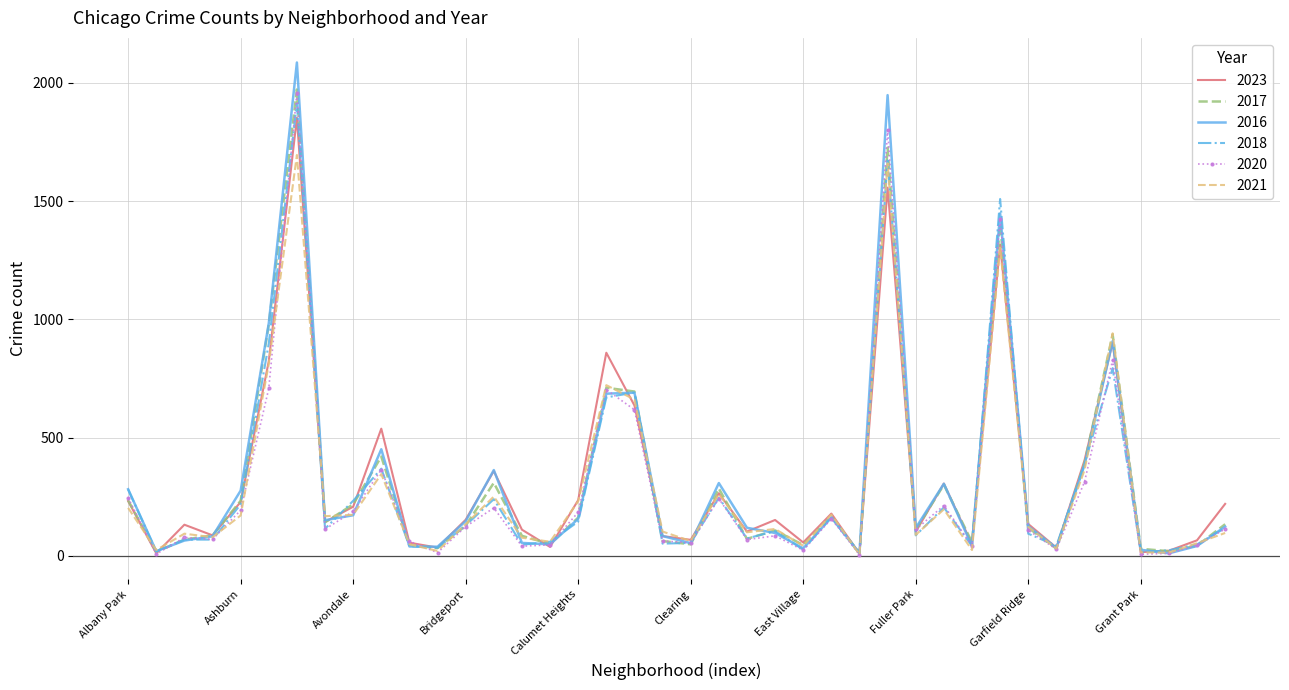

At how many categories does at least one series exceed 1609?

2